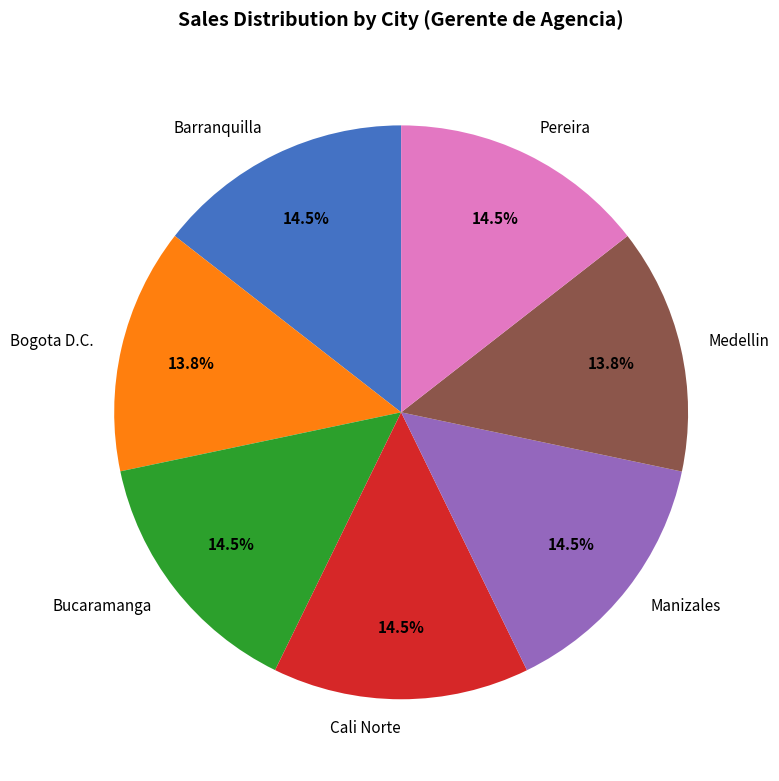

Approximately how many times larger is the value at Cali Norte compared to Pereira?

1.0